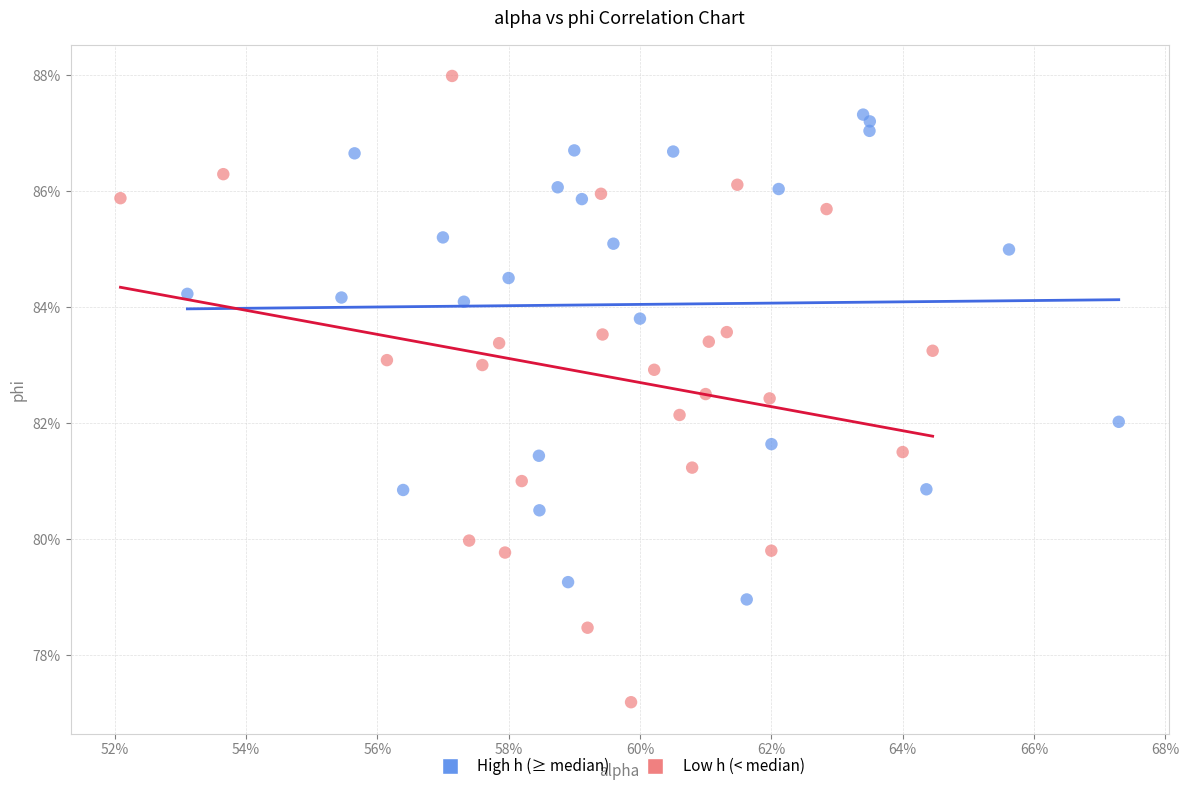

What are all the series names shown in the legend?

High h (≥ median), Low h (< median)